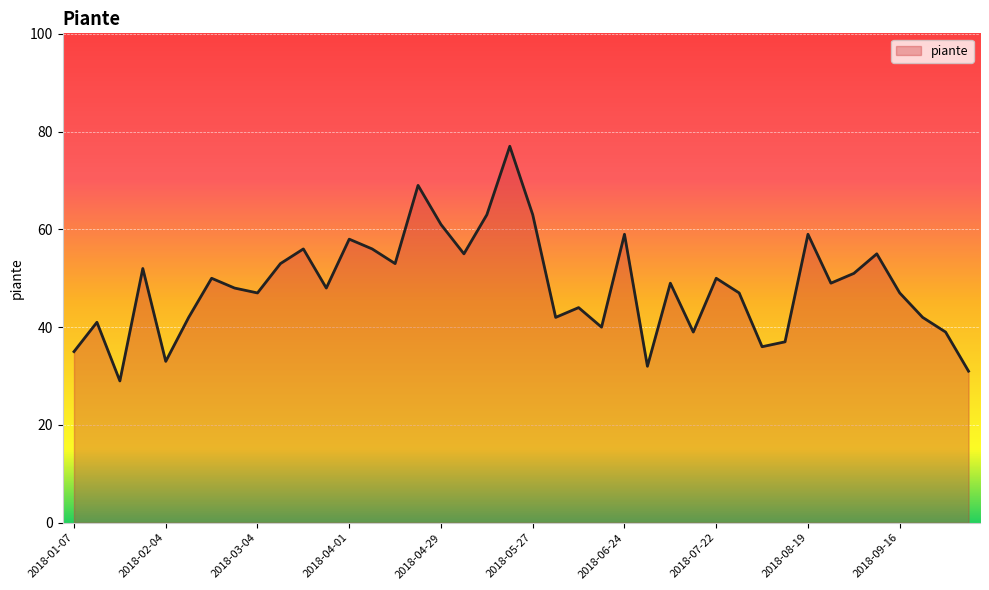

What is the maximum value shown in the chart?

77